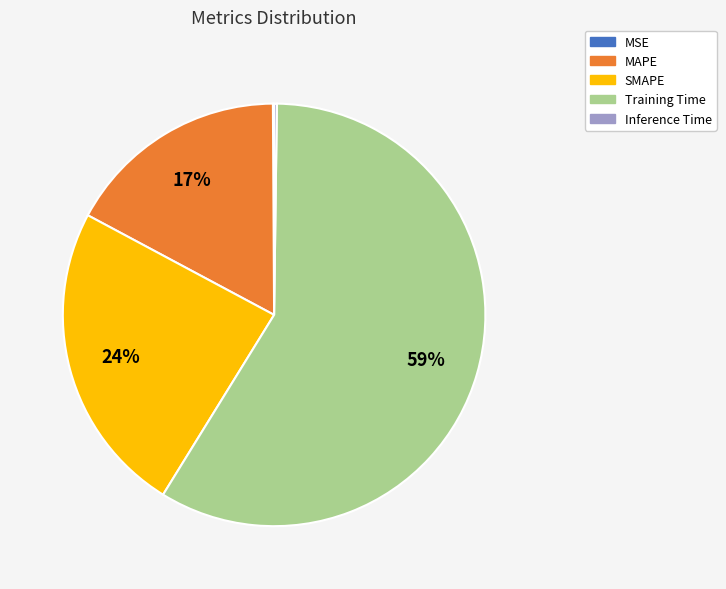

Is there a majority slice in this chart?

Yes